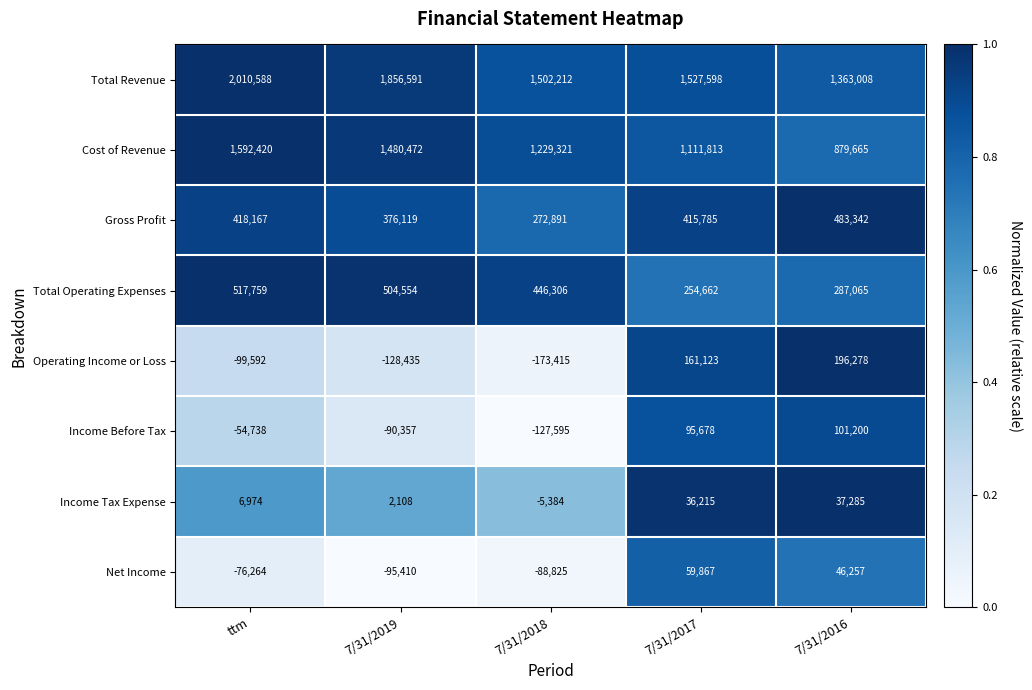

The Income Tax Expense series shows 2108 at 7/31/2019. True or false?

True